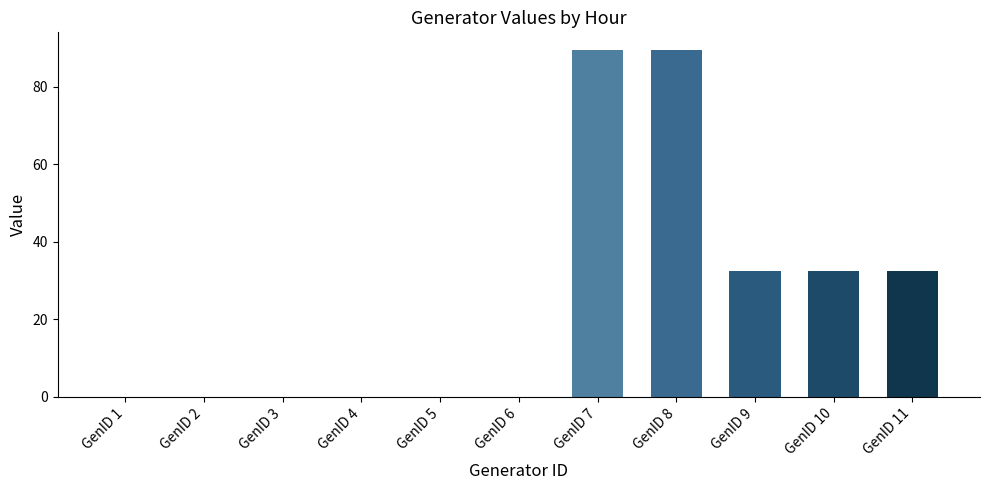

What is the greatest value displayed?

89.5